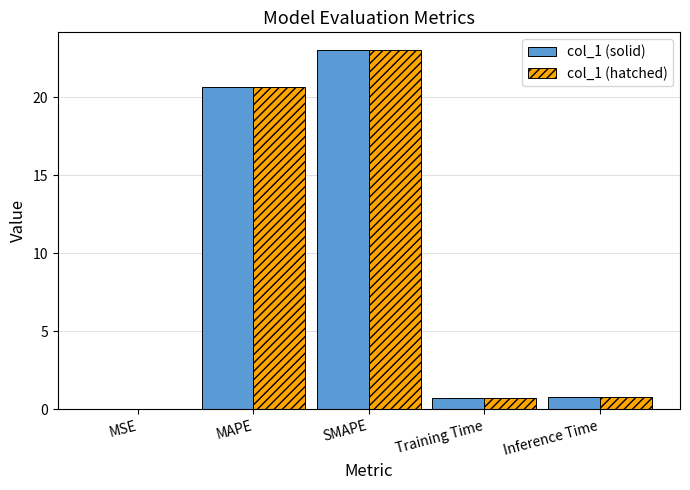

Read the col_1 (solid) value at MAPE.

20.6